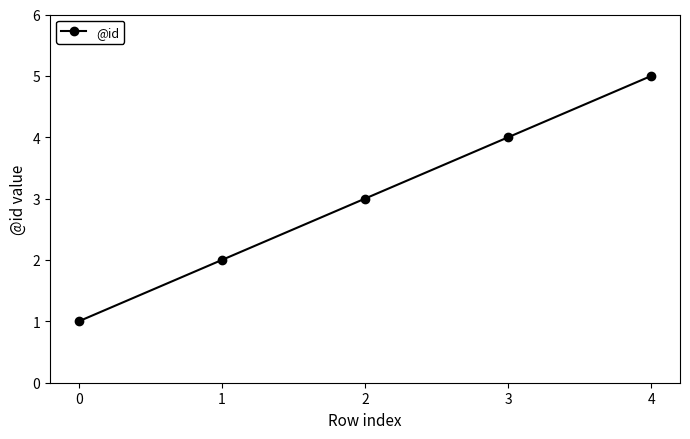

What value does the data have at 2?

3